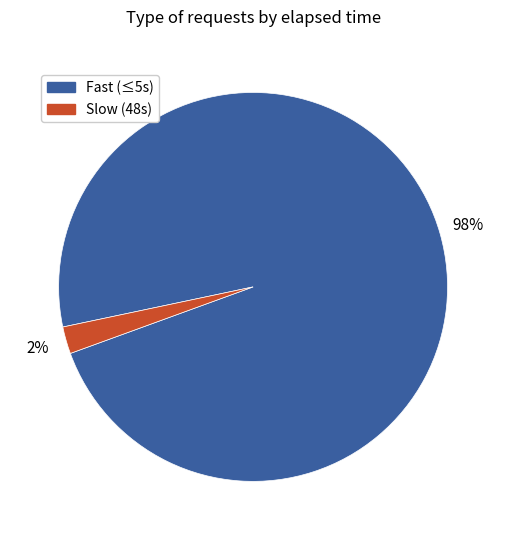

Does any single category account for the majority?

Yes